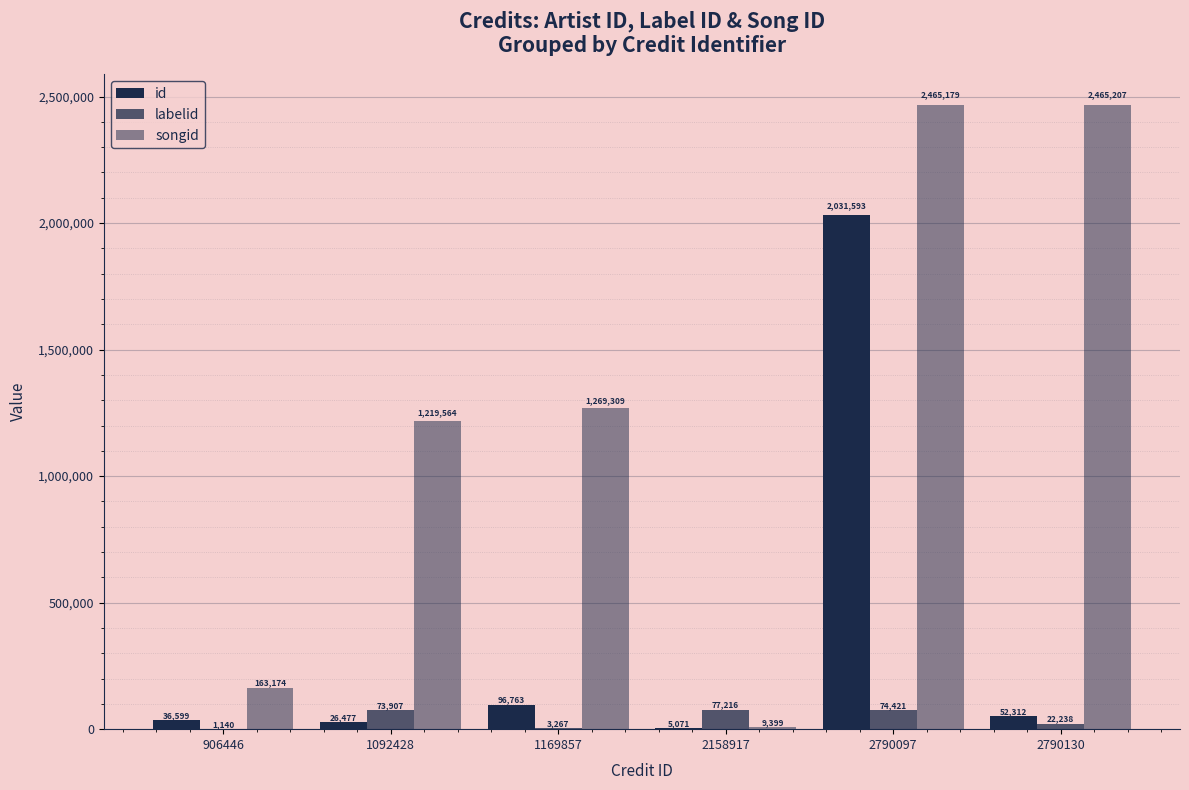

Reading right to left, extract all data points from this chart.

id: 52312	2031593	5071	96763	26477	36599
labelid: 22238	74421	77216	3267	73907	1140
songid: 2465207	2465179	9399	1269309	1219564	163174